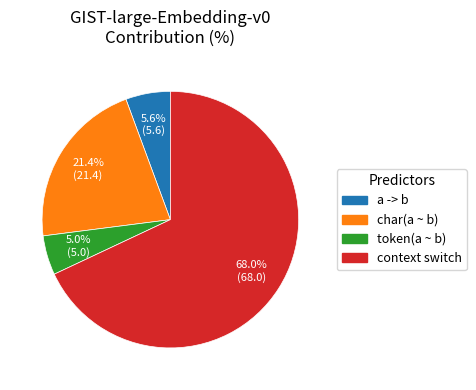

Is there a majority slice in this chart?

Yes